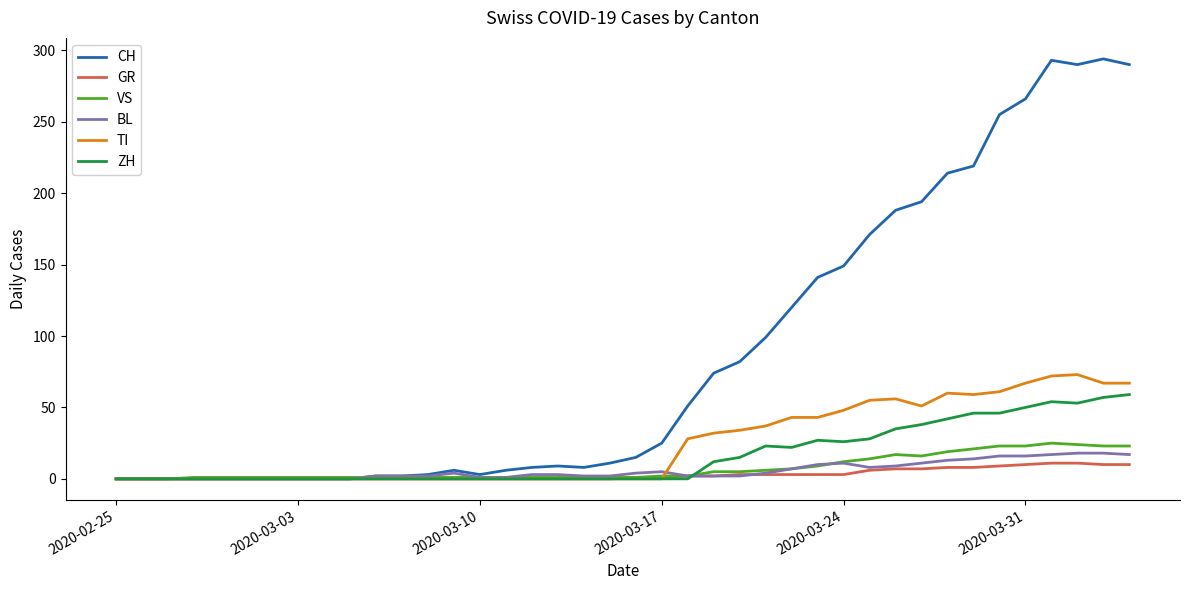

Does the chart display data point markers on the line(s)?

No